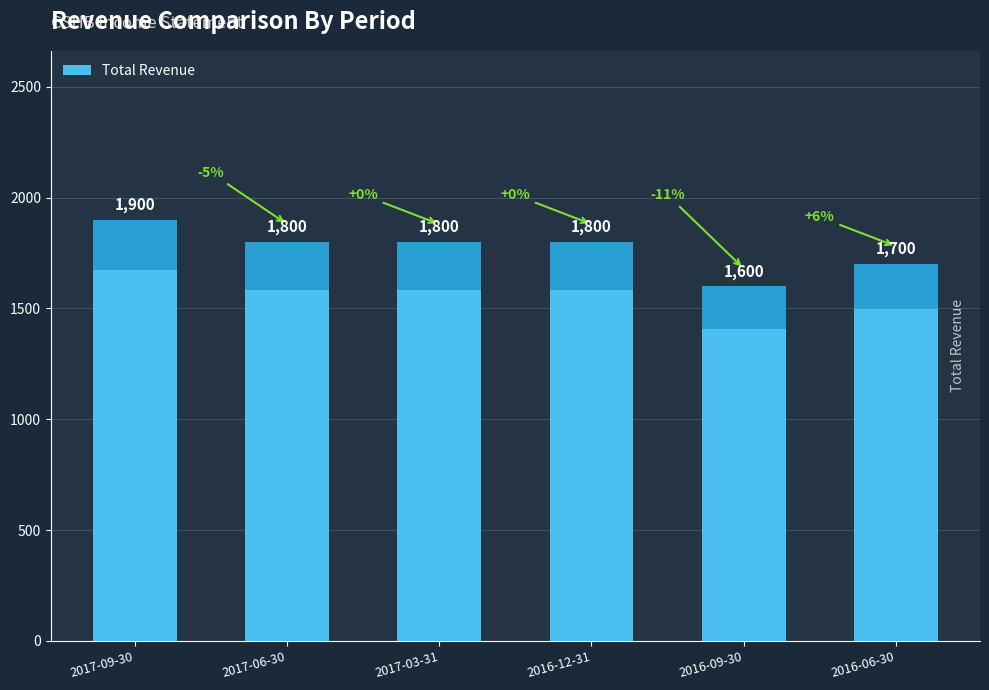

What is the label of the 6th bar from the left?

2016-06-30